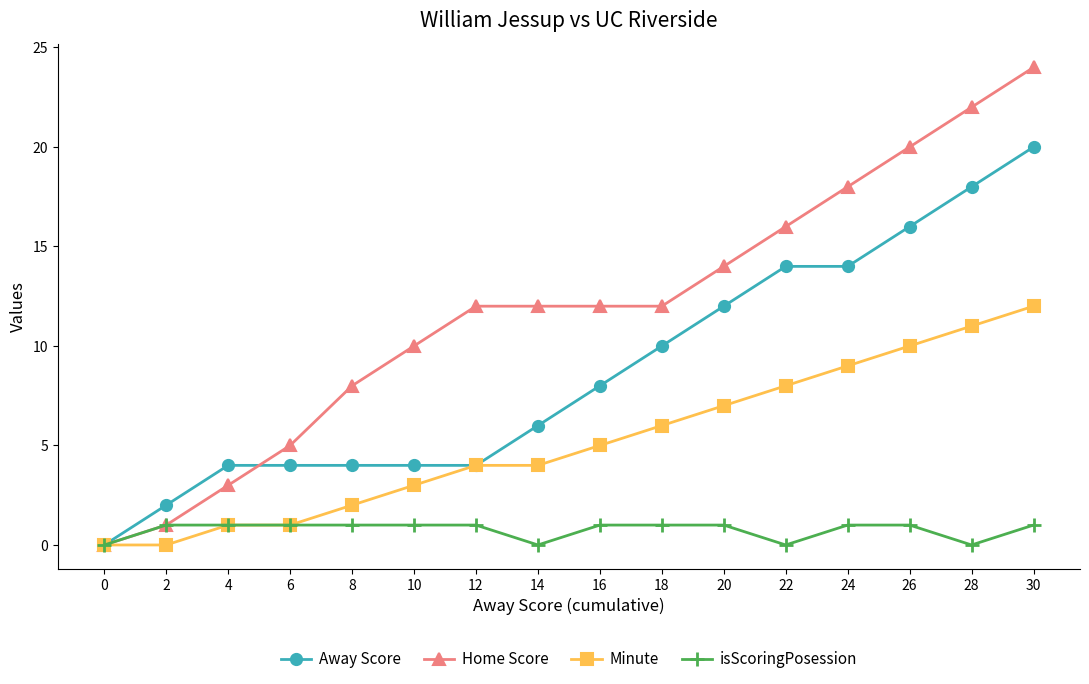

Reading left to right, extract all data points from this chart.

Away Score: 0	2	4	4	4	4	4	6	8	10	12	14	14	16	18	20
Home Score: 0	1	3	5	8	10	12	12	12	12	14	16	18	20	22	24
Minute: 0	0	1	1	2	3	4	4	5	6	7	8	9	10	11	12
isScoringPosession: 0	1	1	1	1	1	1	0	1	1	1	0	1	1	0	1